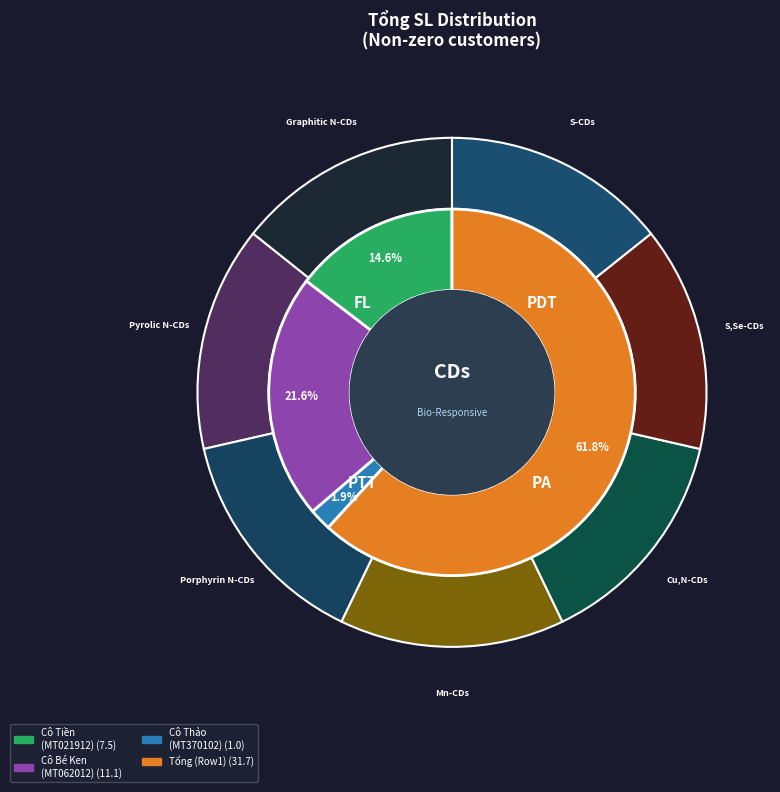

What is the ratio of the value at Cô Tiền to the value at Tổng SL Row 1?

0.2